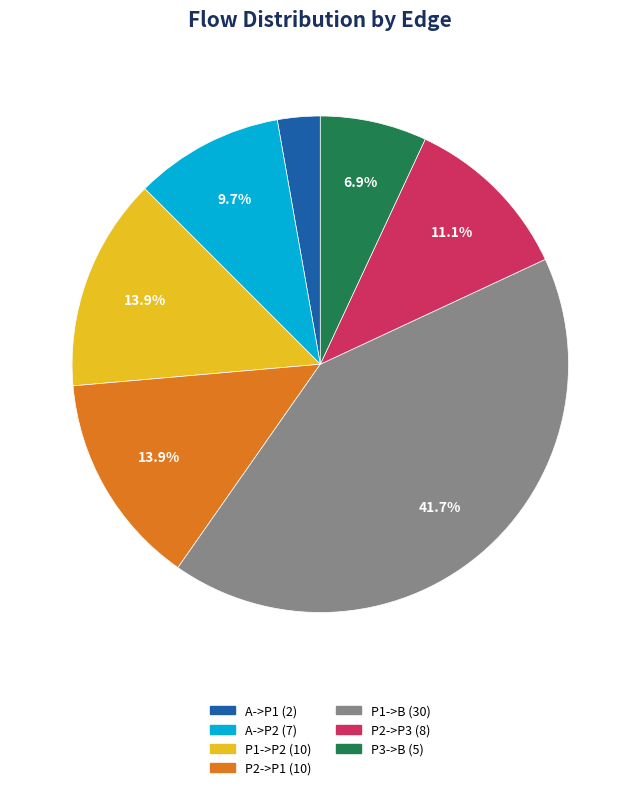

Is there any slice that represents more than half of the pie?

No